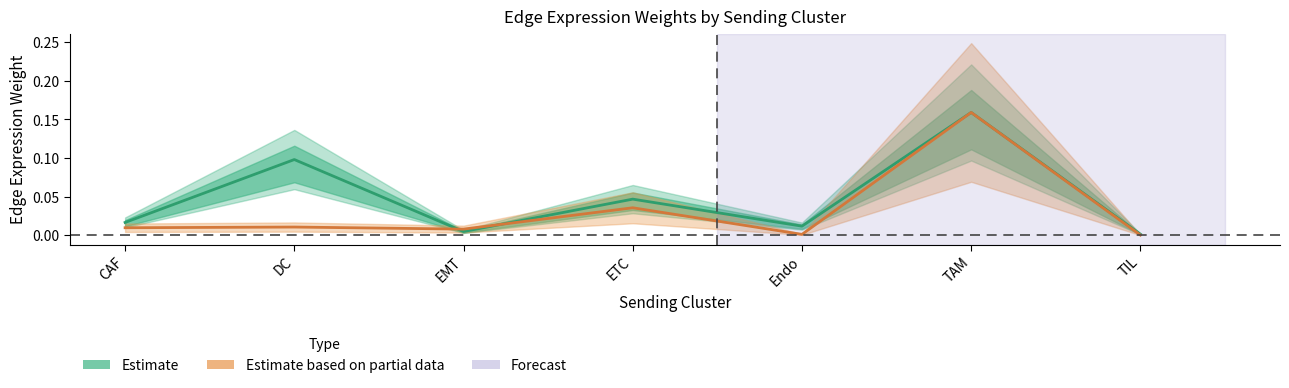

What are all the series names shown in the legend?

Estimate, Estimate based on partial data